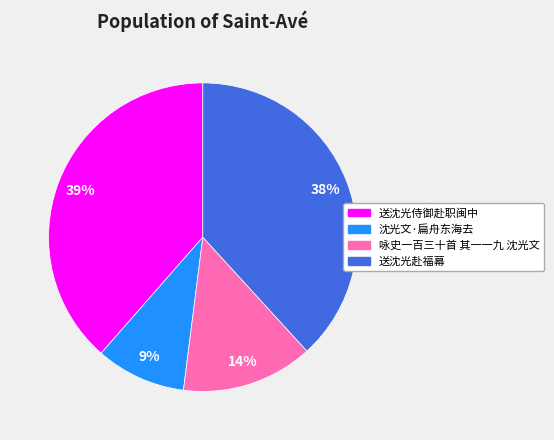

To the nearest percent, what is the difference between the 送沈光侍御赴职闽中 and 咏史一百三十首 其一一九 沈光文 slice percentages?

25%